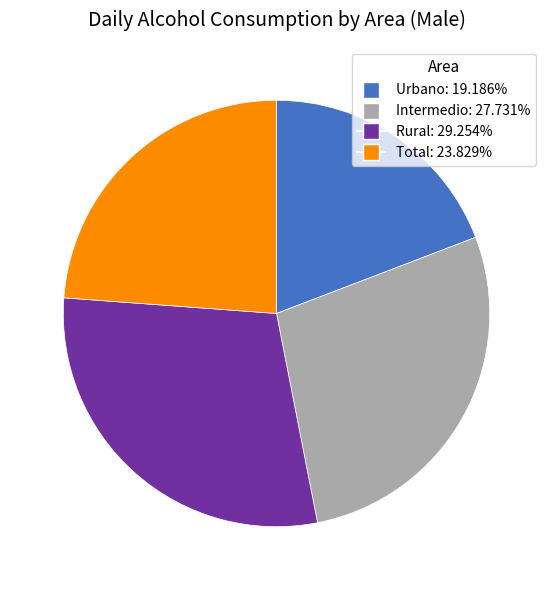

Which slice is the smallest?

Urbano